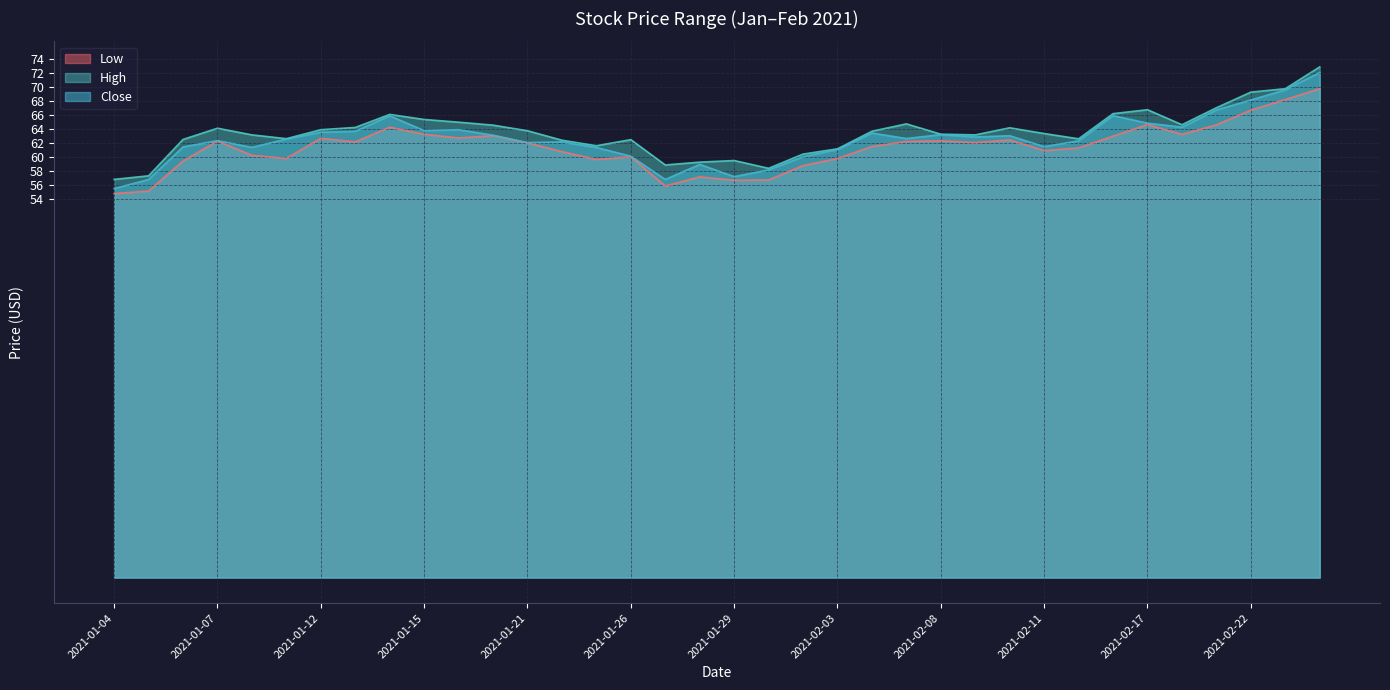

What is the label of the 25th point from the left?

2021-02-08